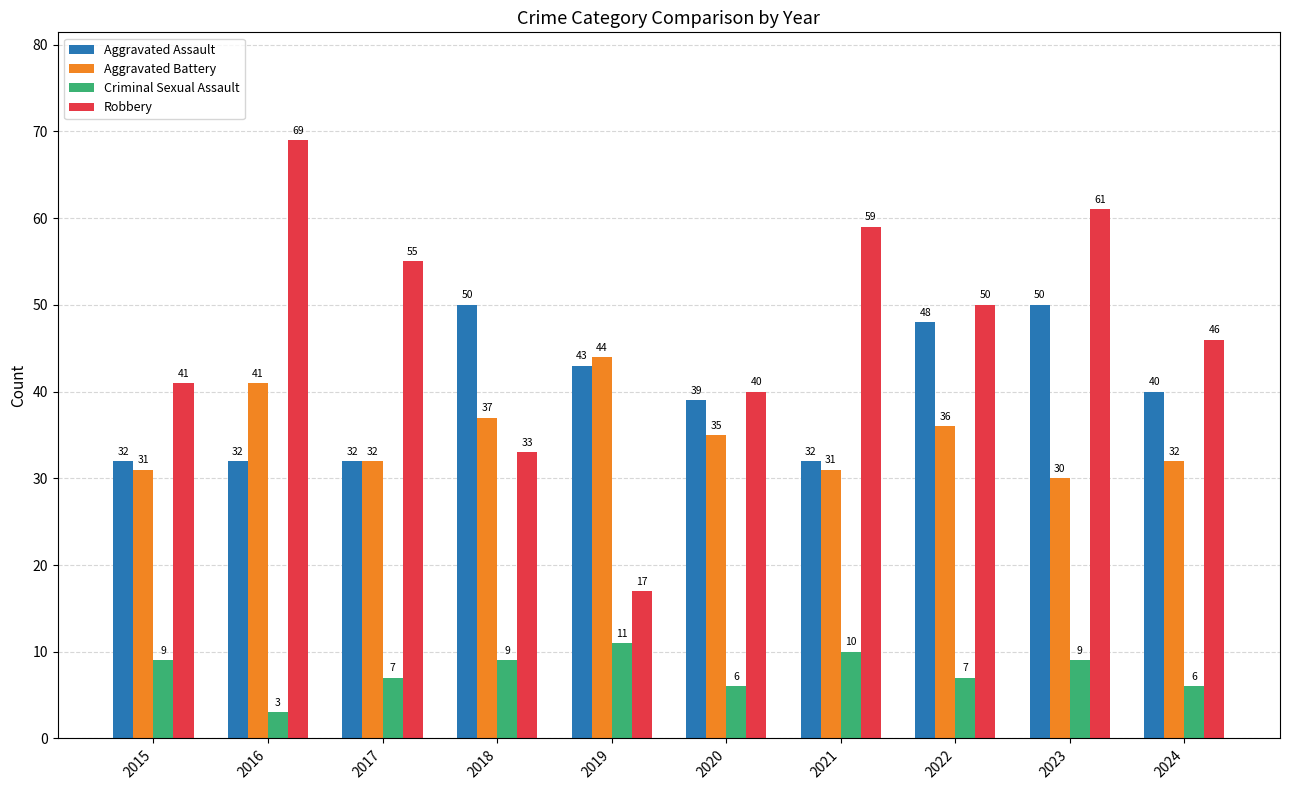

What are all the series names shown in the legend?

Aggravated Assault, Aggravated Battery, Criminal Sexual Assault, Robbery